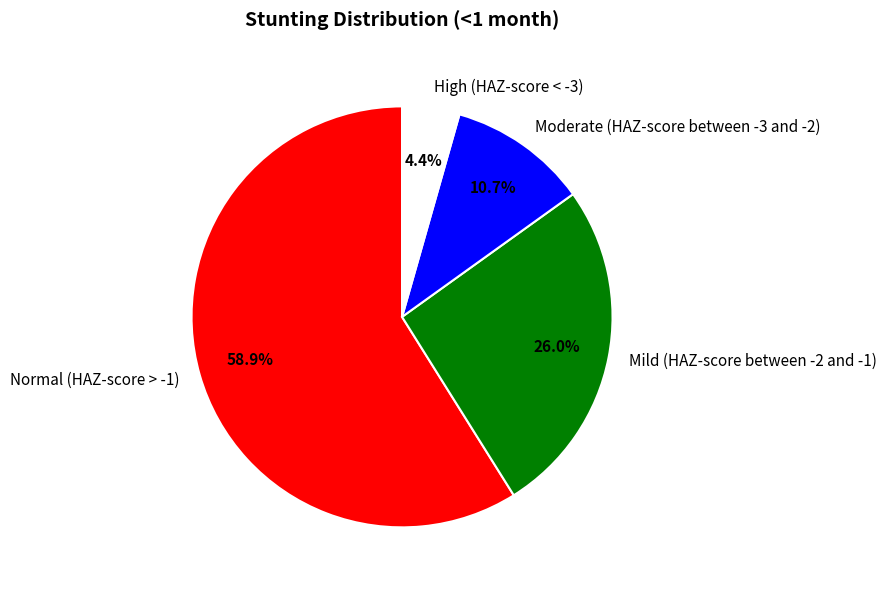

To the nearest percent, what is the difference between the Normal (HAZ-score > -1) and High (HAZ-score < -3) slice percentages?

55%